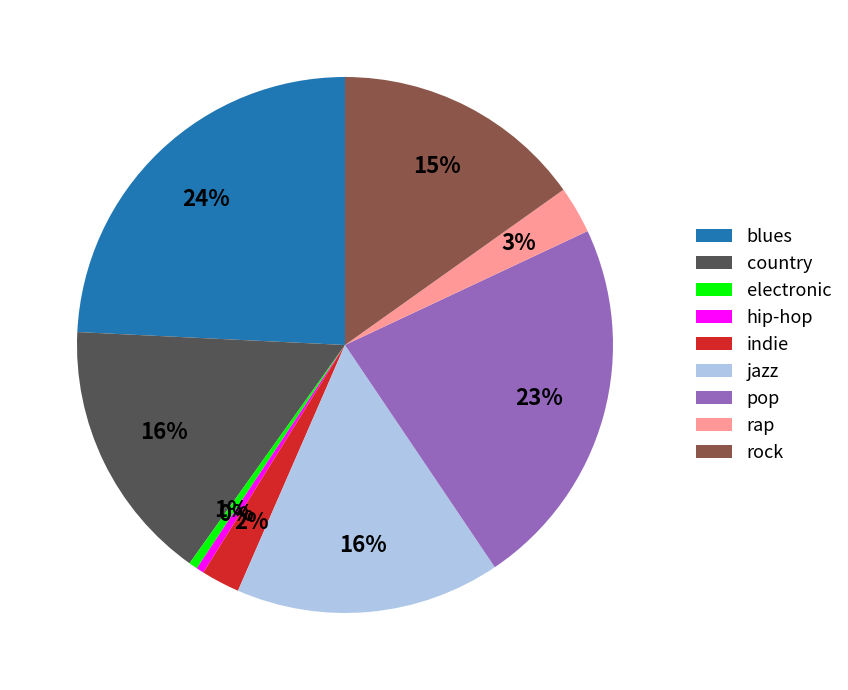

To the nearest percent, what percentage of the pie is blues?

24%